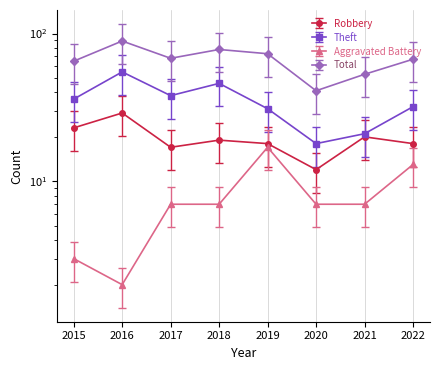

What are all the series names shown in the legend?

Robbery, Theft, Aggravated Battery, Total